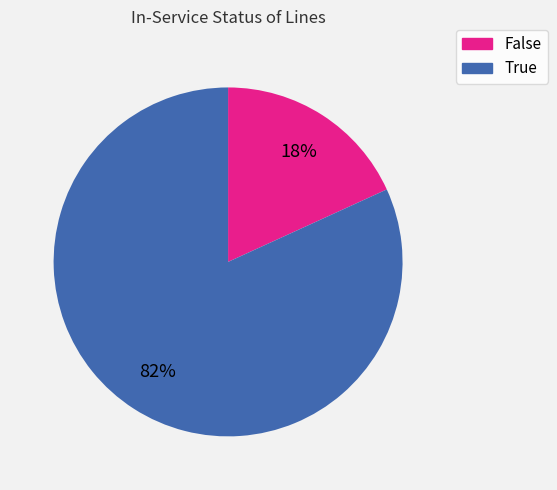

Is there any slice that represents more than half of the pie?

Yes